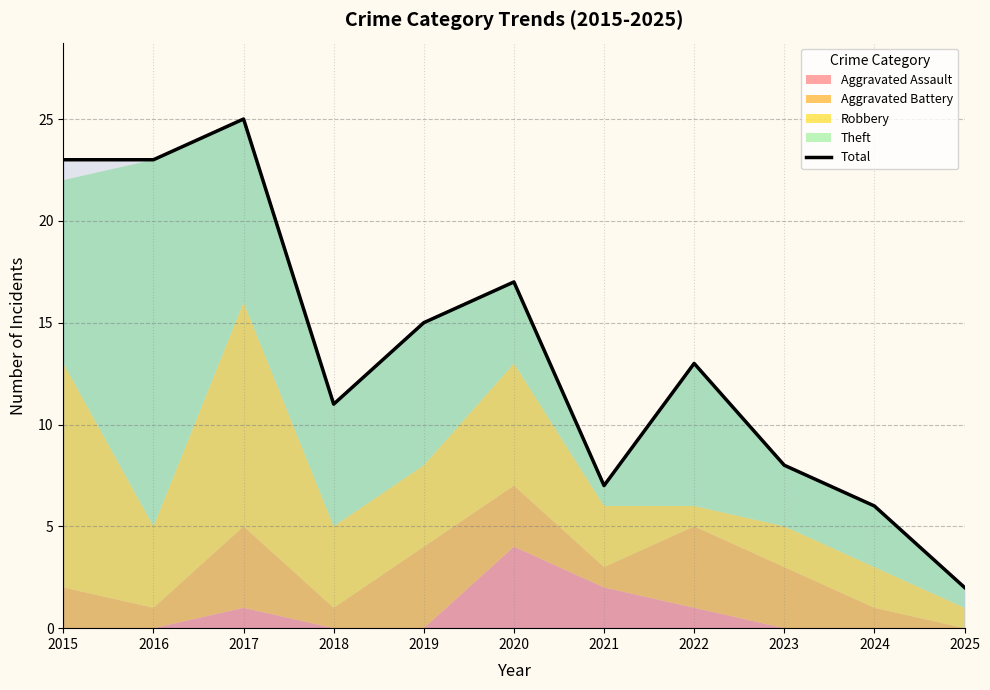

How many values exceed 13?

5